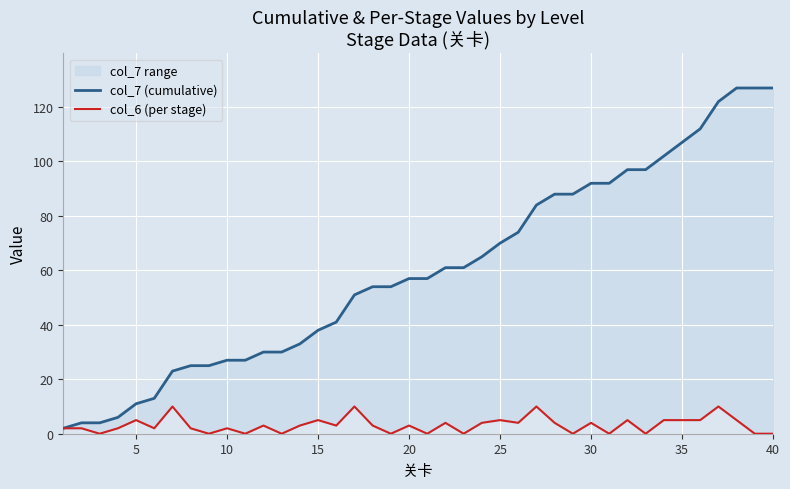

True or false: col_7 (cumulative) and col_6 (per stage) intersect in this chart.

False